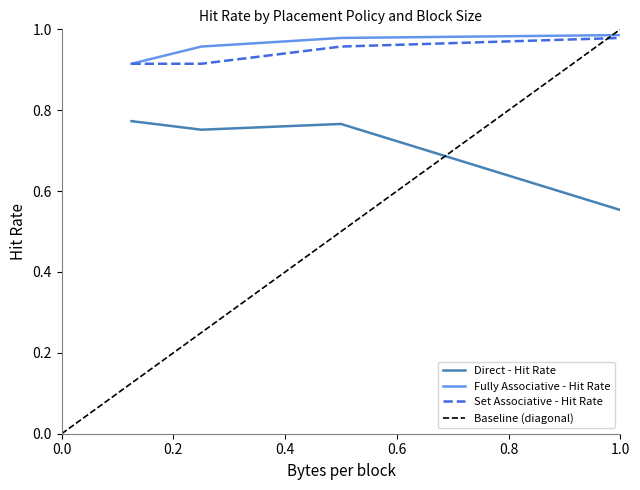

True or false: Fully Associative - Hit Rate and Direct - Hit Rate cross at least once.

False